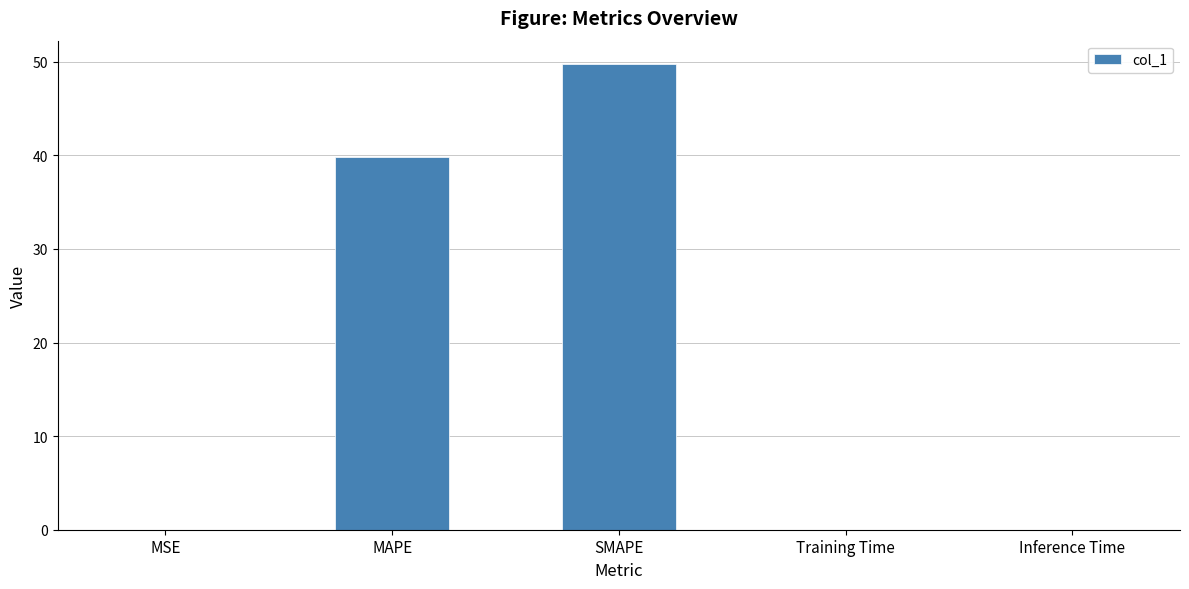

Between SMAPE and Training Time, which is larger?

SMAPE